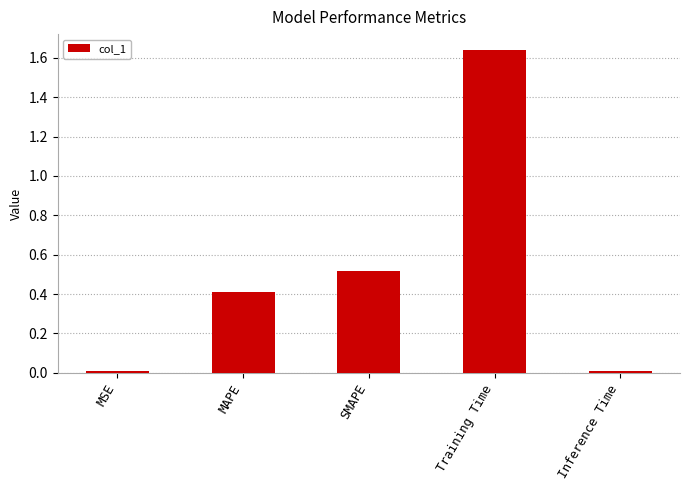

What is the change in value from MSE to MAPE?

+0.4